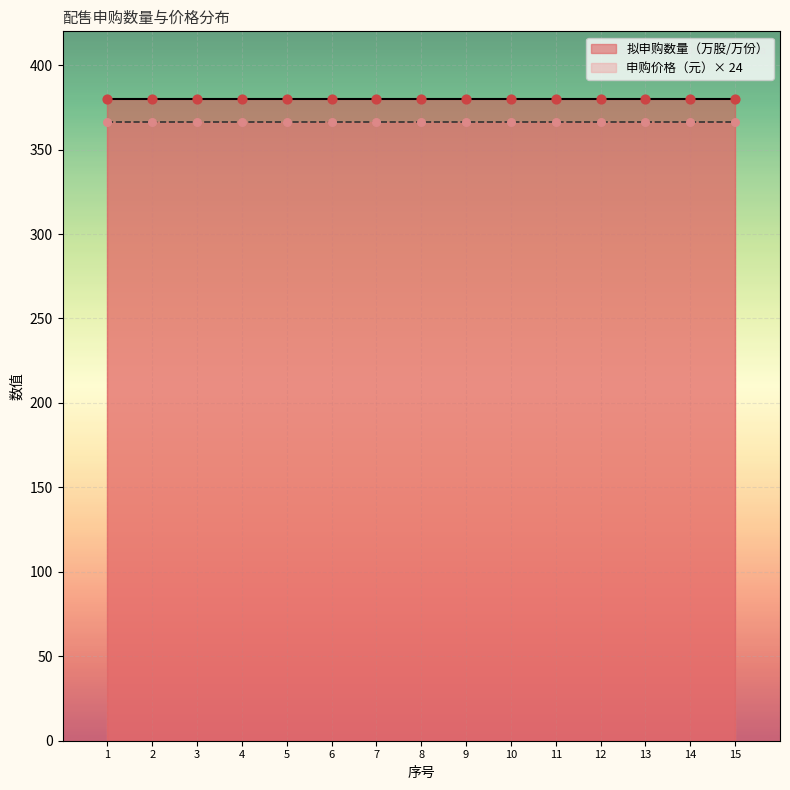

What are all the series names shown in the legend?

拟申购数量（万股/万份）, 申购价格（元）